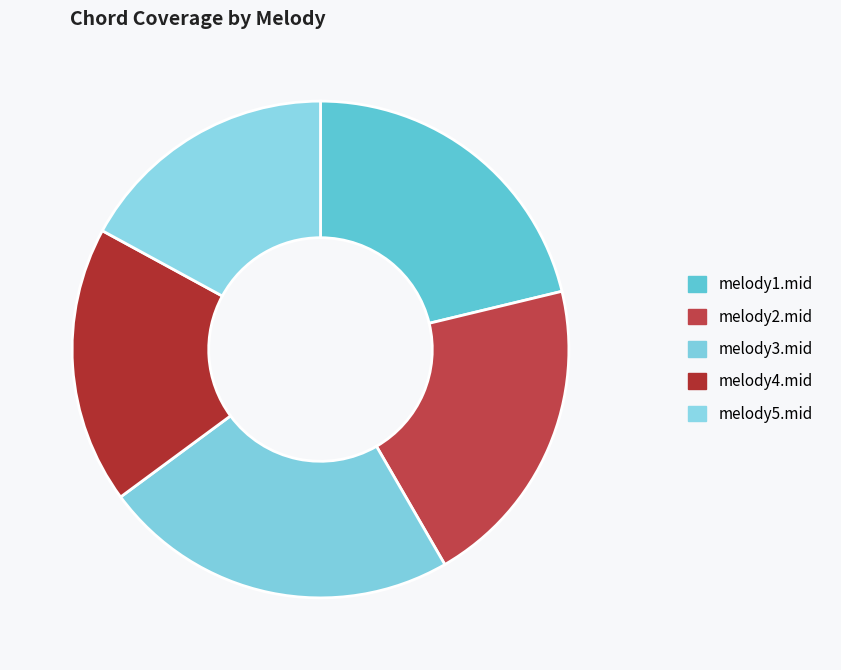

How many slices are in this pie chart?

5